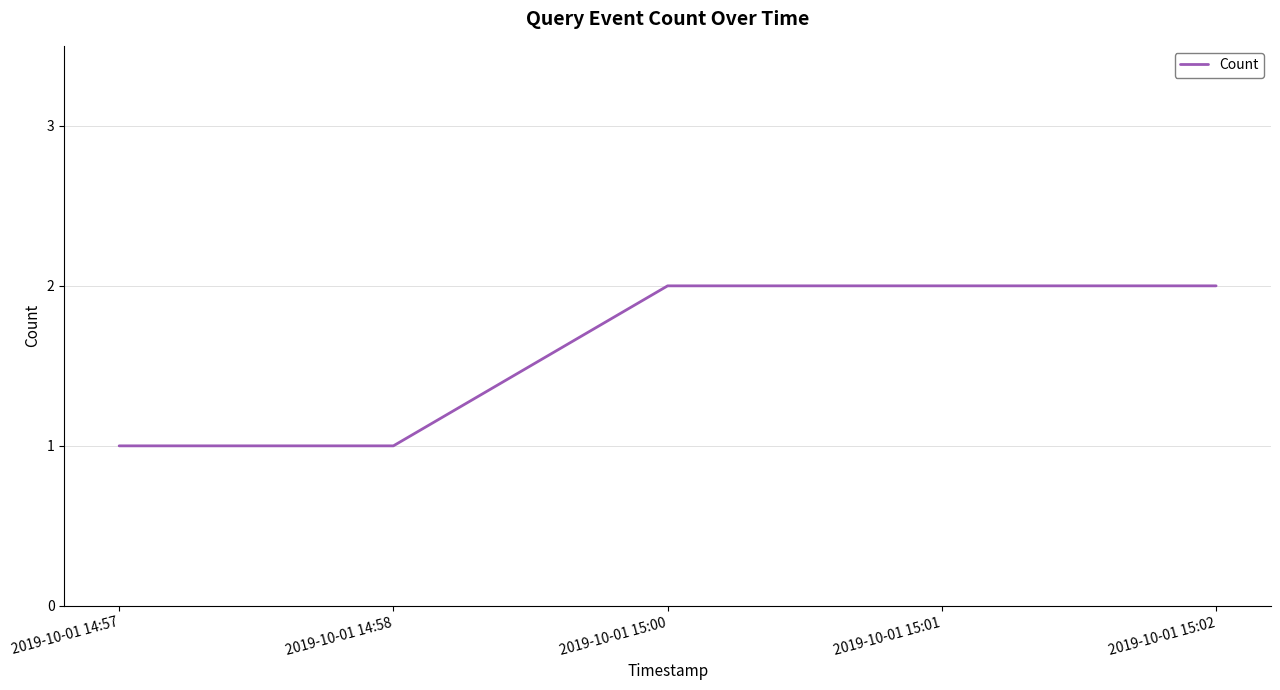

Reading left to right, what are all the values shown in this chart?

2019-10-01 14:57=1	2019-10-01 14:58=1	2019-10-01 15:00=2	2019-10-01 15:01=2	2019-10-01 15:02=2